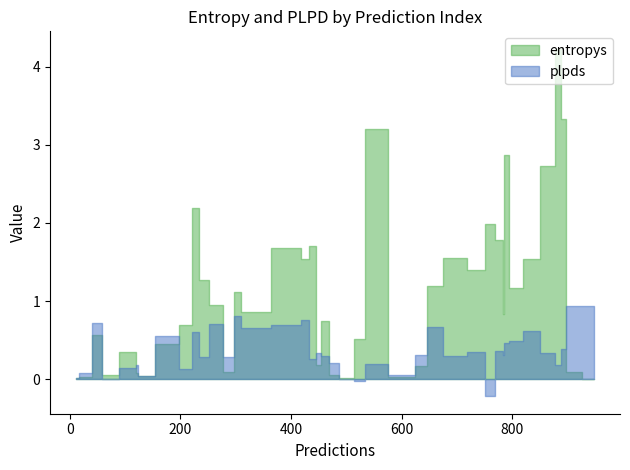

How many lines are shown in the chart?

2